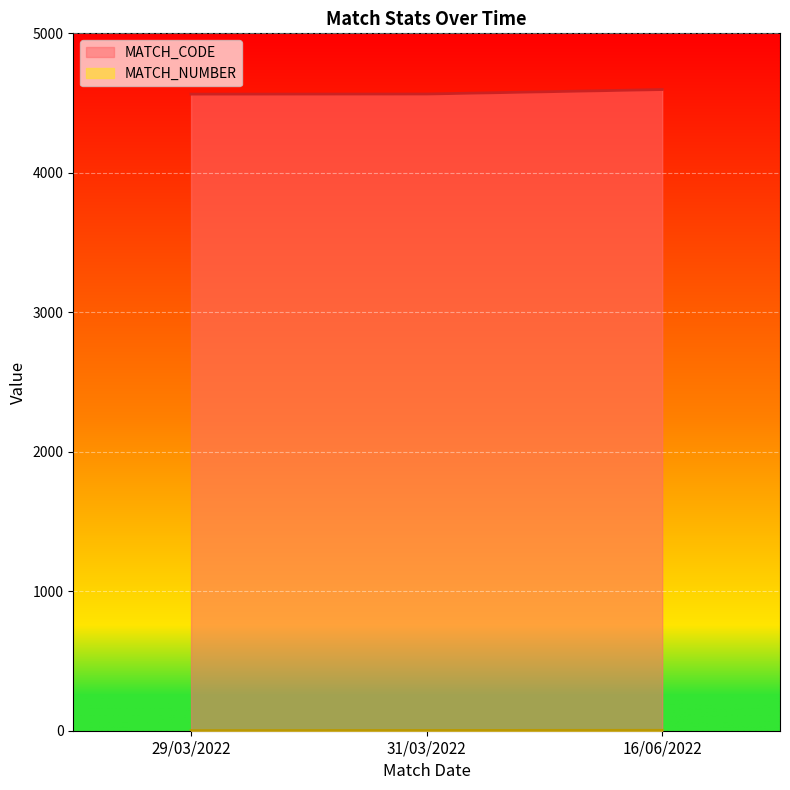

Is it true that MATCH_CODE equals 4564 at 29/03/2022?

True